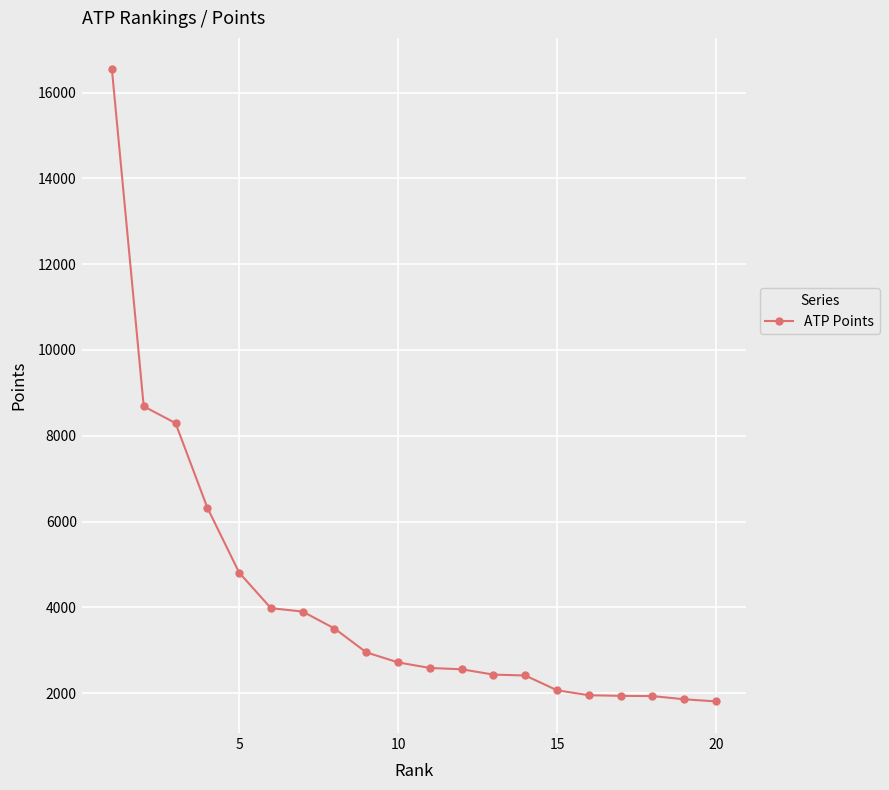

What is the value of the 17th point from the left?

1935